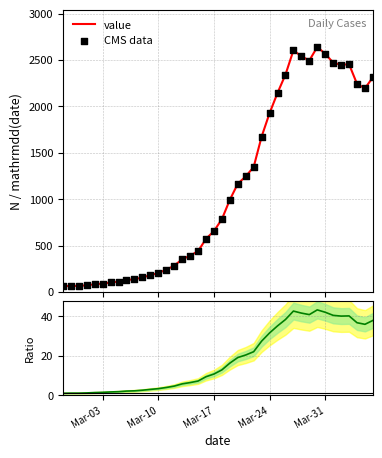

At how many categories does at least one series exceed 1368?

15